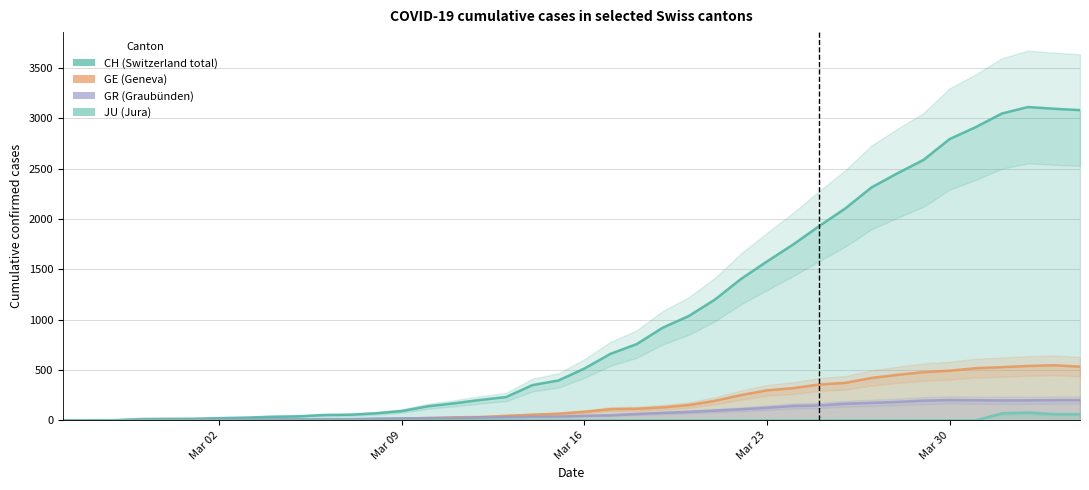

True or false: CH line has more than 2 interior local peaks.

False